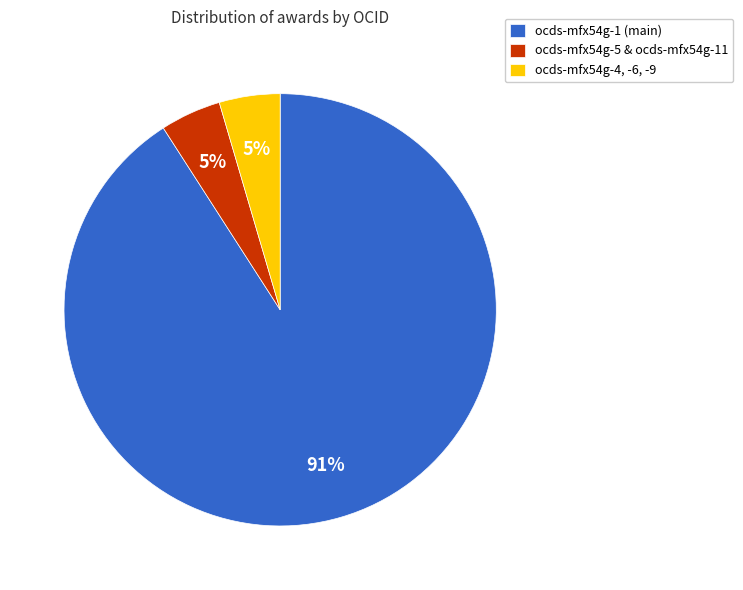

To the nearest percent, what is the average slice percentage?

33%